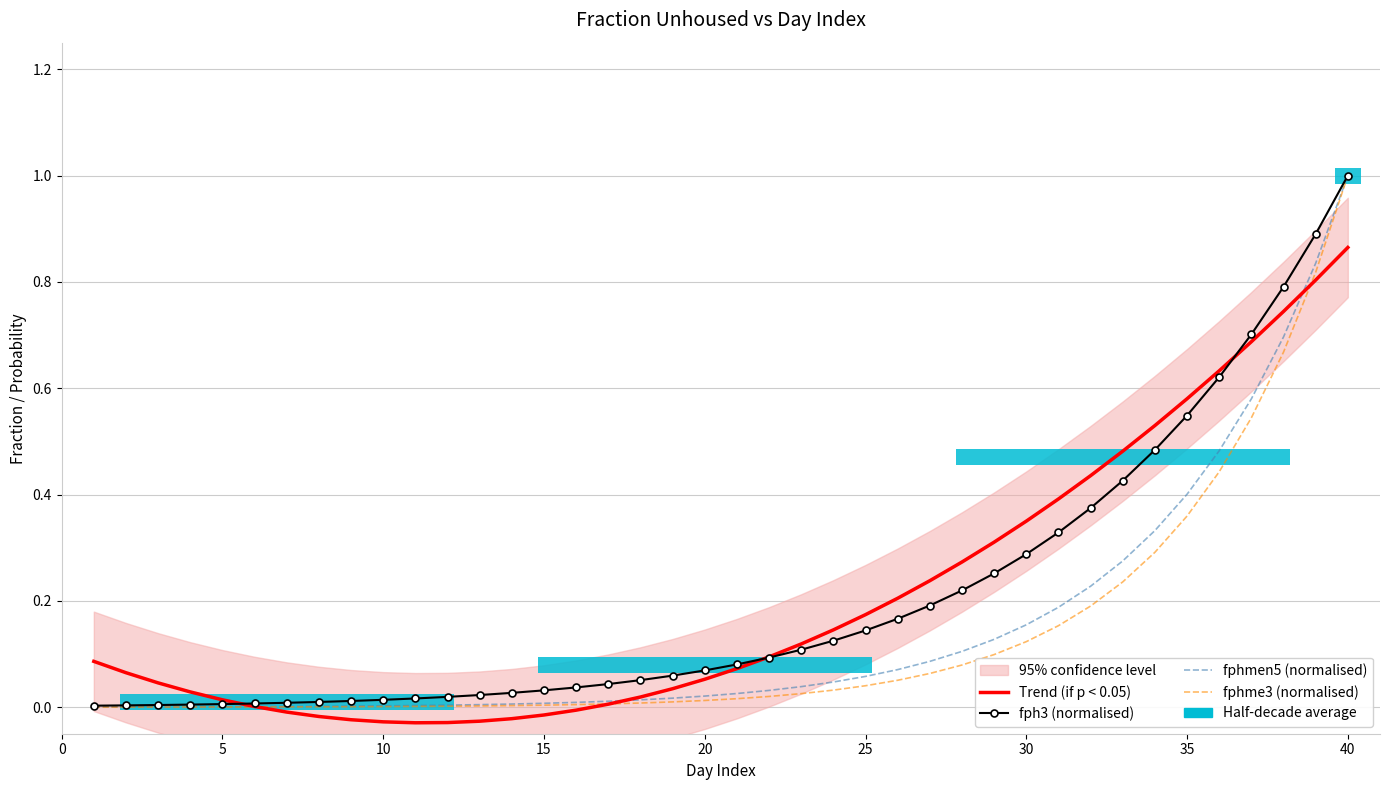

How many distinct data groups are displayed?

4